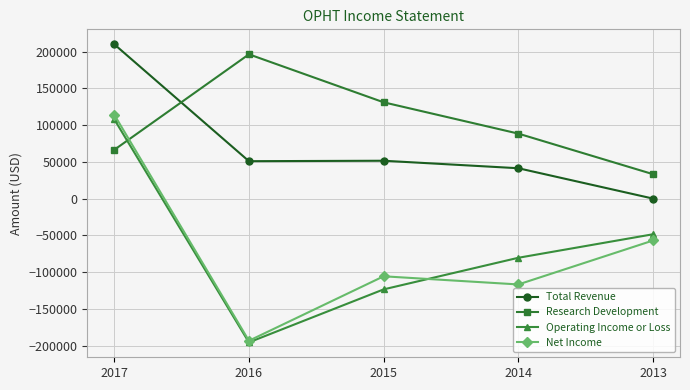

What is the value of the Net Income point at the 5th from the left?

-57000